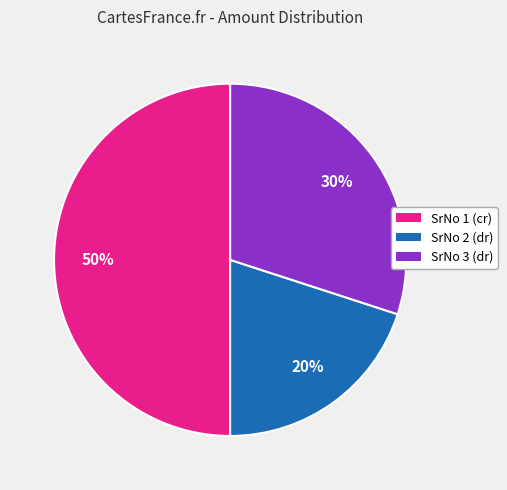

Is it true that SrNo 3 (dr) is 24% of the pie?

False